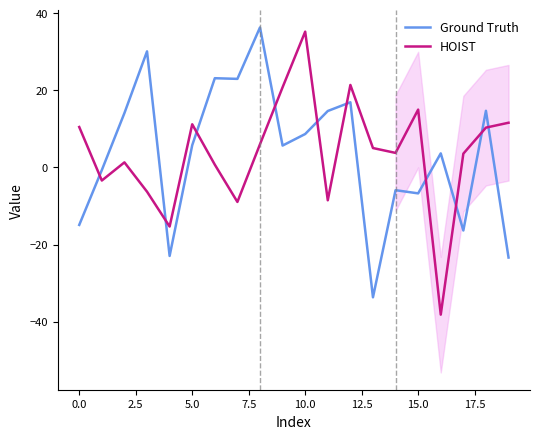

Which category has the lowest value in the Ground Truth series?

13